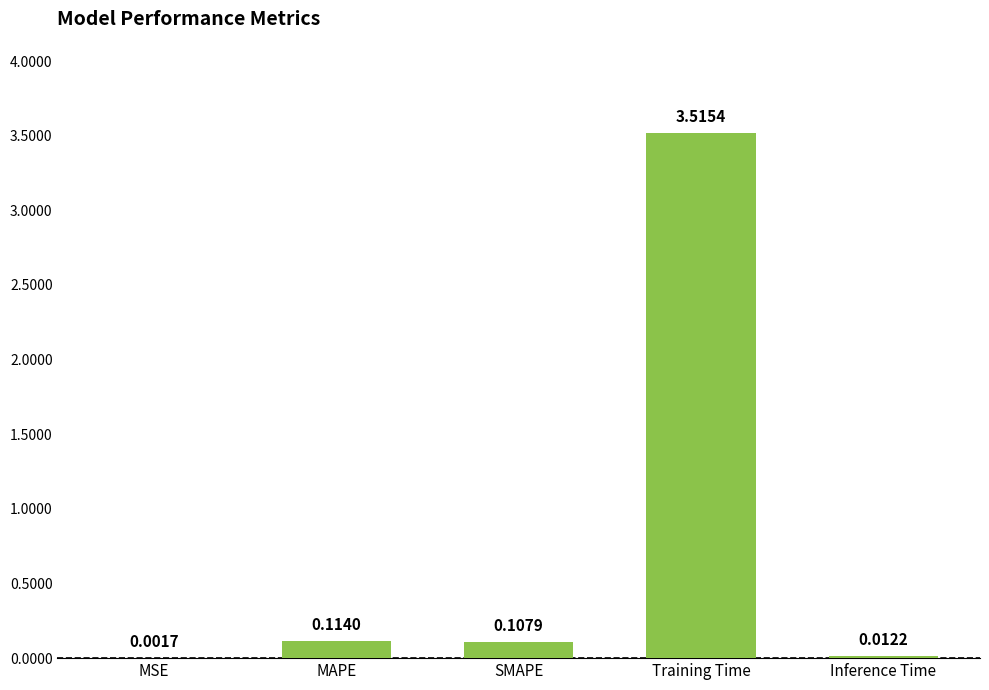

What is the sum of all values?

3.8